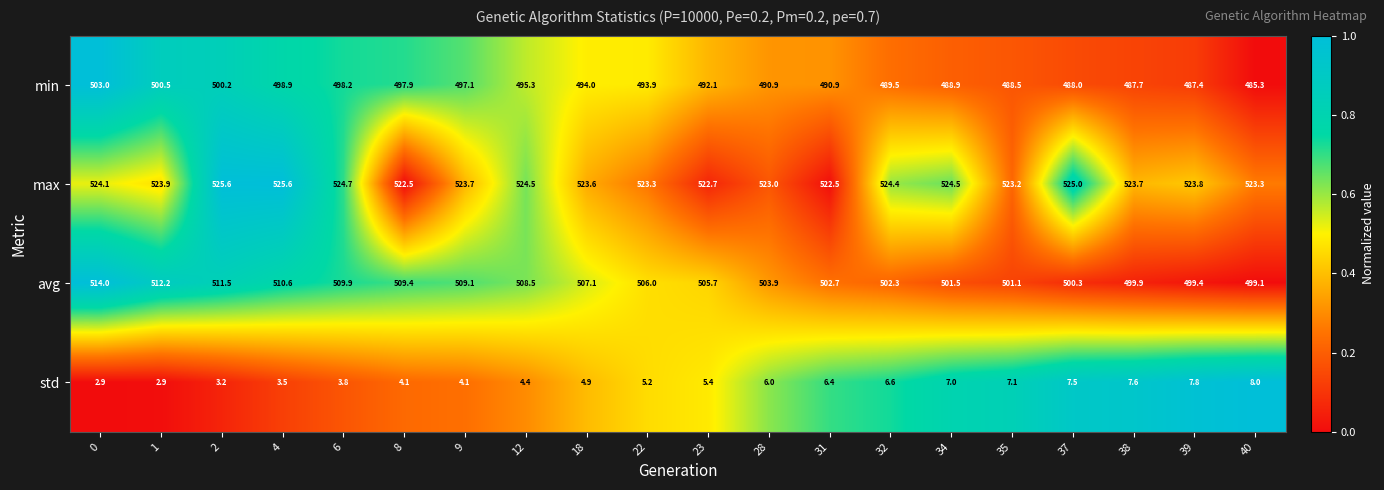

True or false: max has a value of 330.3 at 12.

False